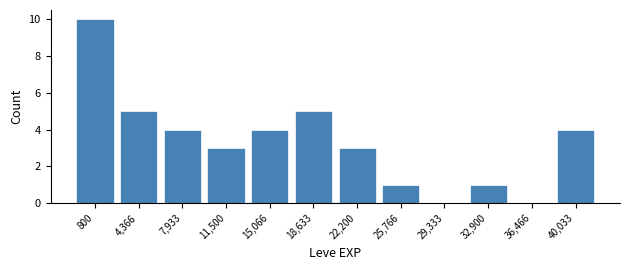

Reading left to right, list all the values displayed in this chart.

800=10	4,366=5	7,933=4	11,500=3	15,066=4	18,633=5	22,200=3	25,766=1	29,333=0	32,900=1	36,466=0	40,033=4